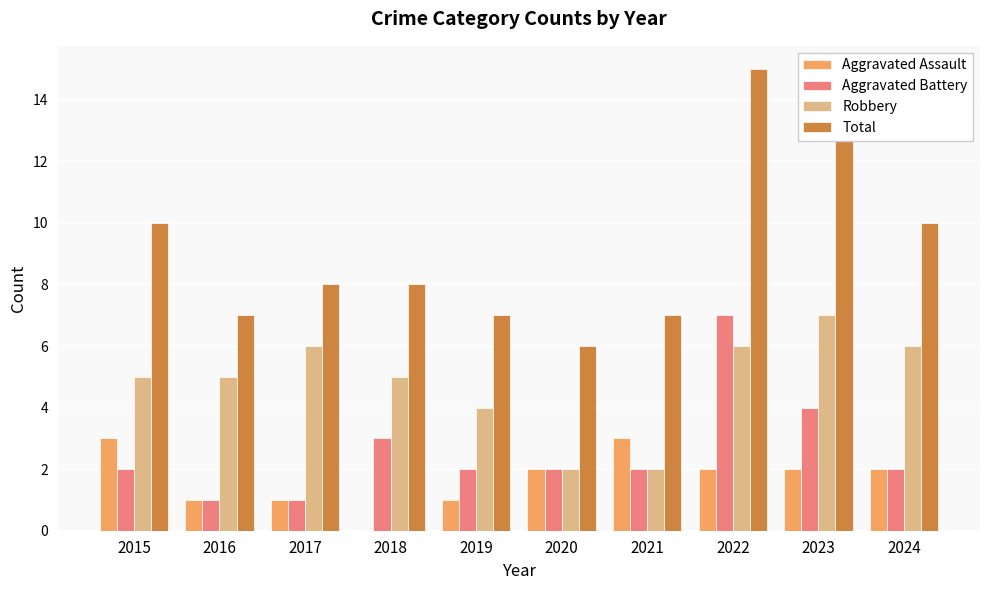

Between 2018 and 2022, which series saw the biggest shift?

Total